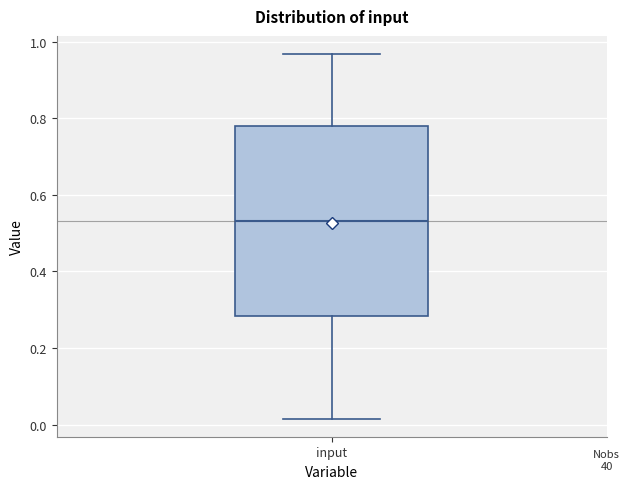

Where does the upper whisker of the box for input end on the y-axis? The values are not printed on the chart, so give them approximately, as read against the axis.

0.96